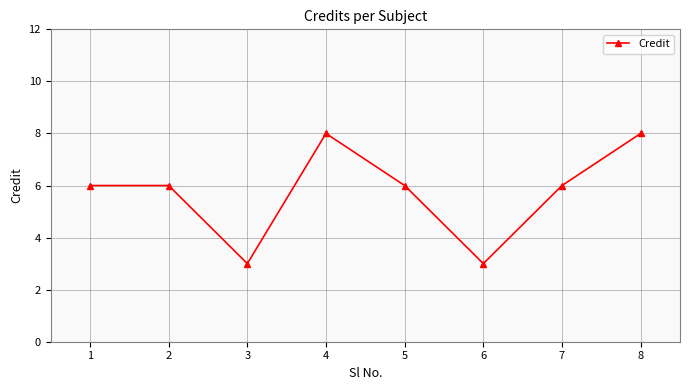

True or false: there are more than 0 points higher than both neighbors.

True